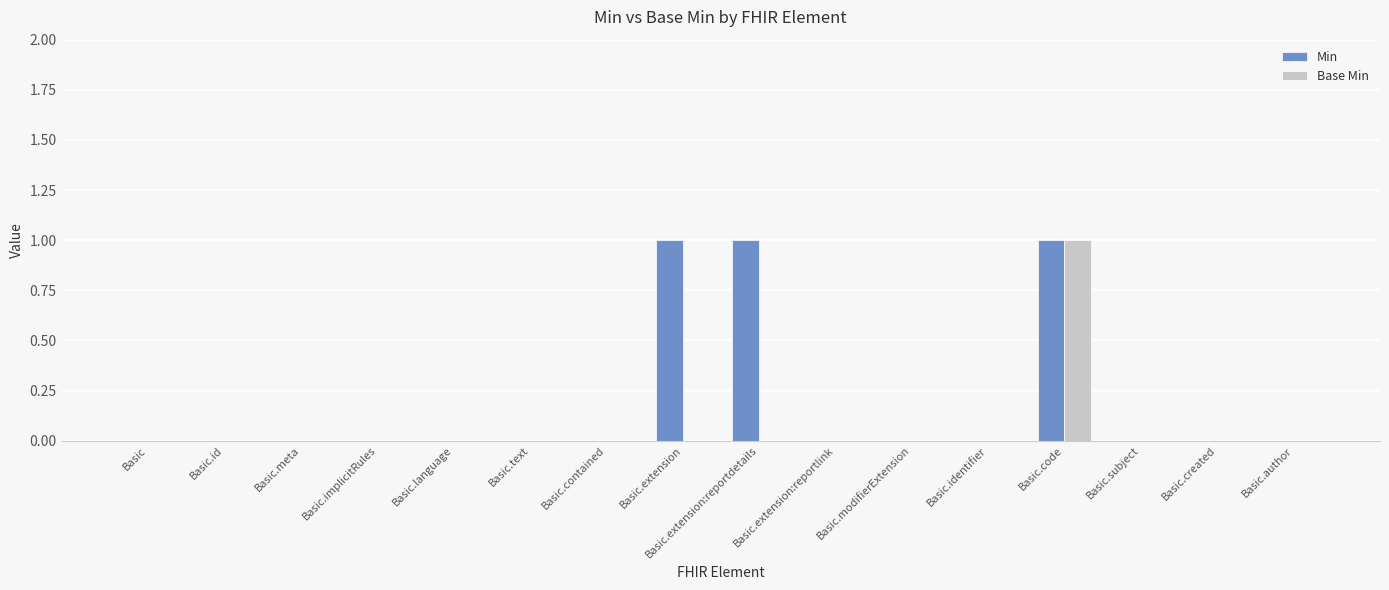

Reading left to right, what are all the values shown in this chart?

Min: Basic=0	Basic.id=0	Basic.meta=0	Basic.implicitRules=0	Basic.language=0	Basic.text=0	Basic.contained=0	Basic.extension=1	Basic.extension:reportdetails=1	Basic.extension:reportlink=0	Basic.modifierExtension=0	Basic.identifier=0	Basic.code=1	Basic.subject=0	Basic.created=0	Basic.author=0
Base Min: Basic=0	Basic.id=0	Basic.meta=0	Basic.implicitRules=0	Basic.language=0	Basic.text=0	Basic.contained=0	Basic.extension=0	Basic.extension:reportdetails=0	Basic.extension:reportlink=0	Basic.modifierExtension=0	Basic.identifier=0	Basic.code=1	Basic.subject=0	Basic.created=0	Basic.author=0